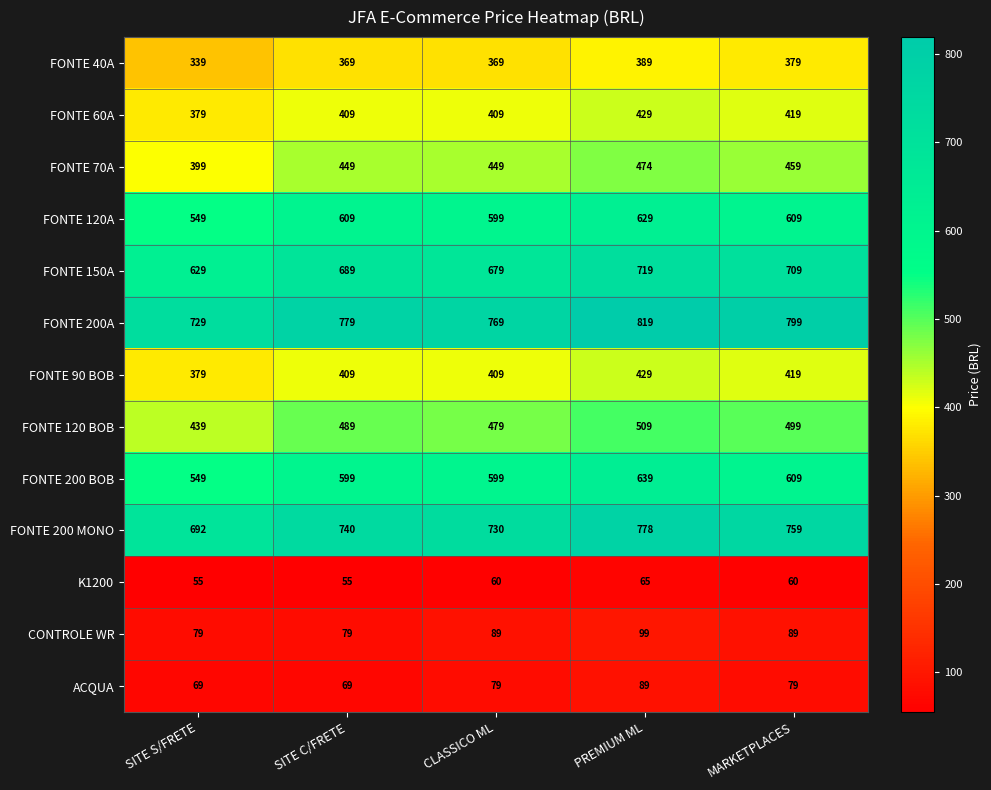

What is the difference between the second highest and minimum values in the FONTE 200A series?

70